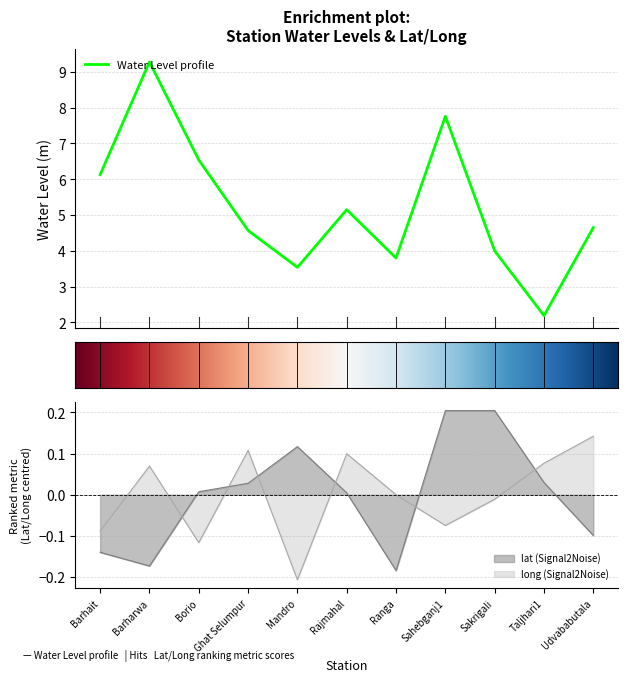

How many interior local valleys does the water_level (in m) series have?

3